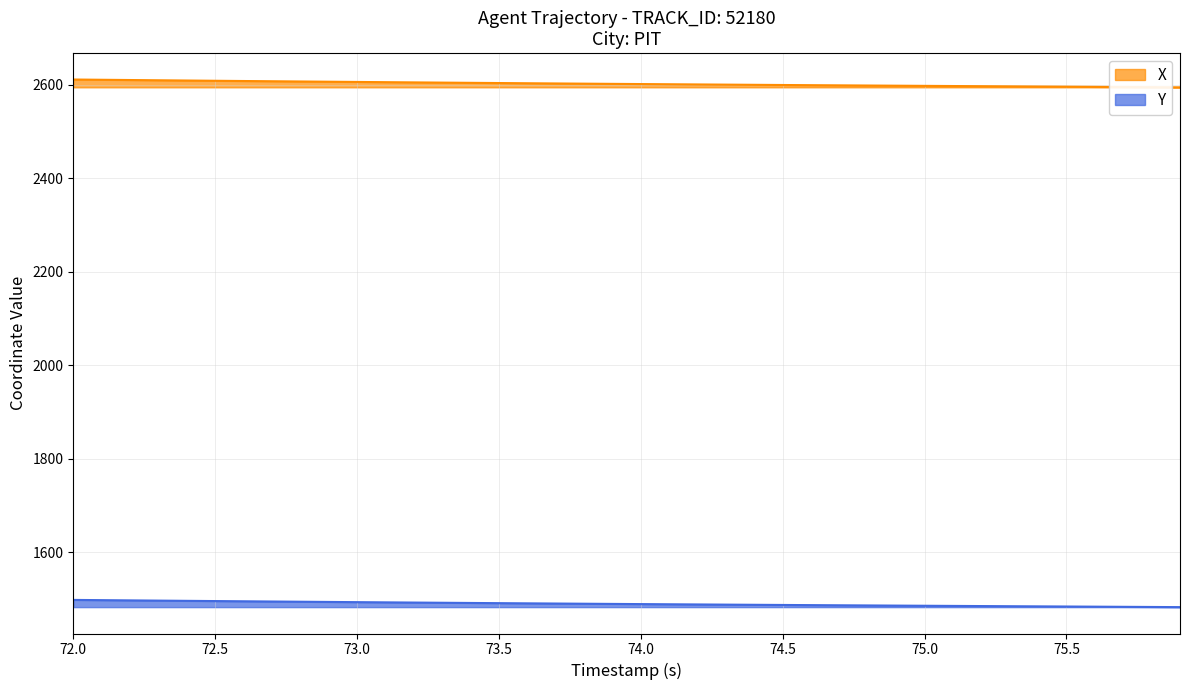

List the series in order of their overall mean, highest first.

X, Y